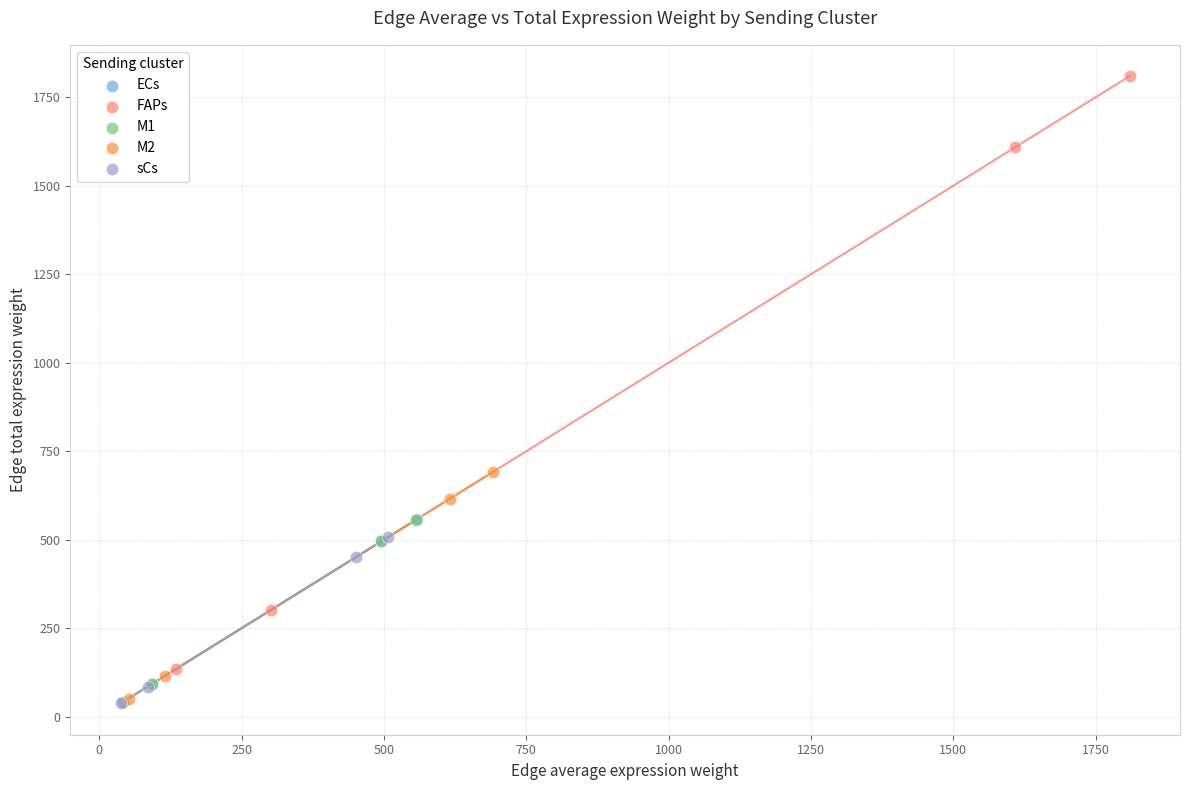

Which series contains the highest Y value?

FAPs